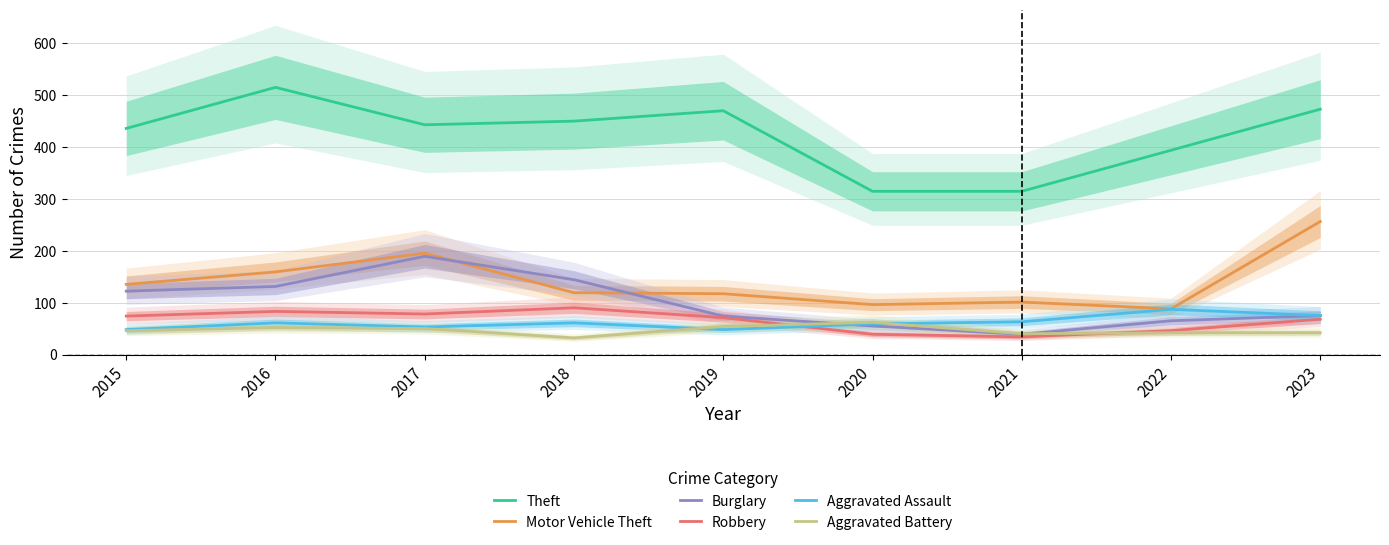

At which category does Aggravated Battery reach its first local valley?

2018